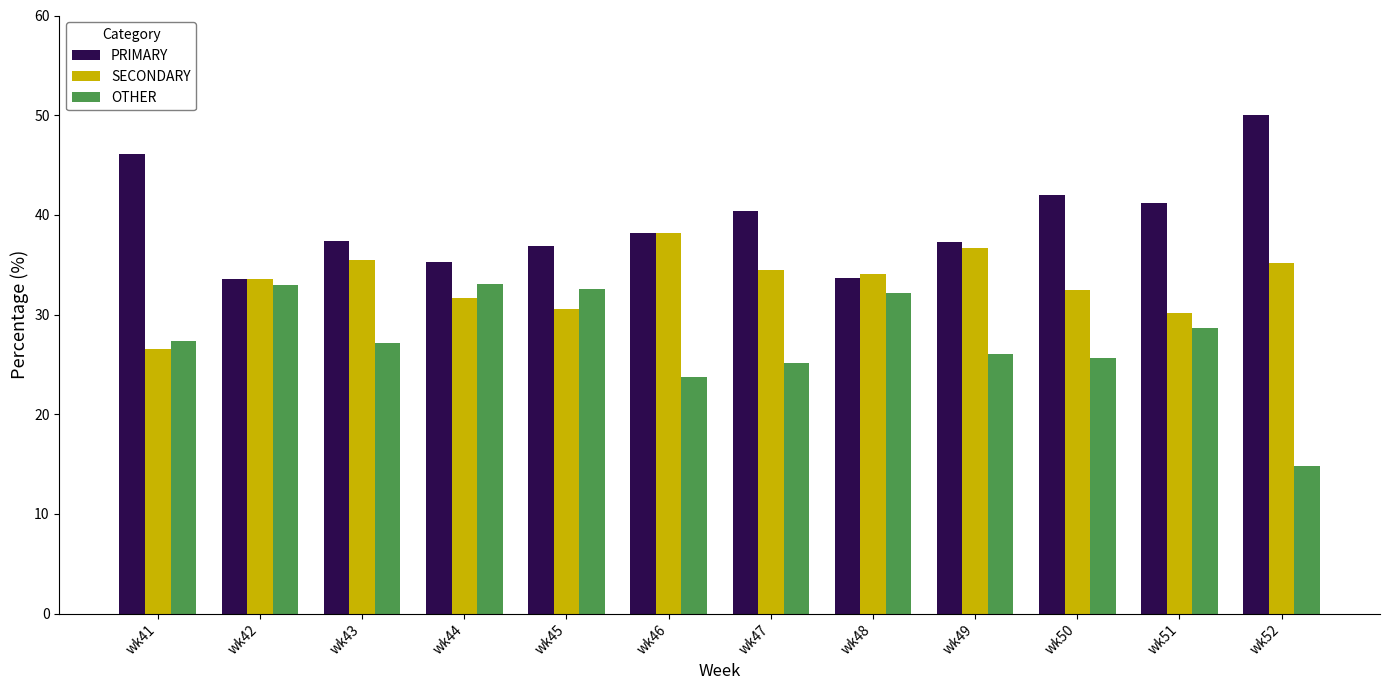

What are all the series names shown in the legend?

PRIMARY, SECONDARY, OTHER